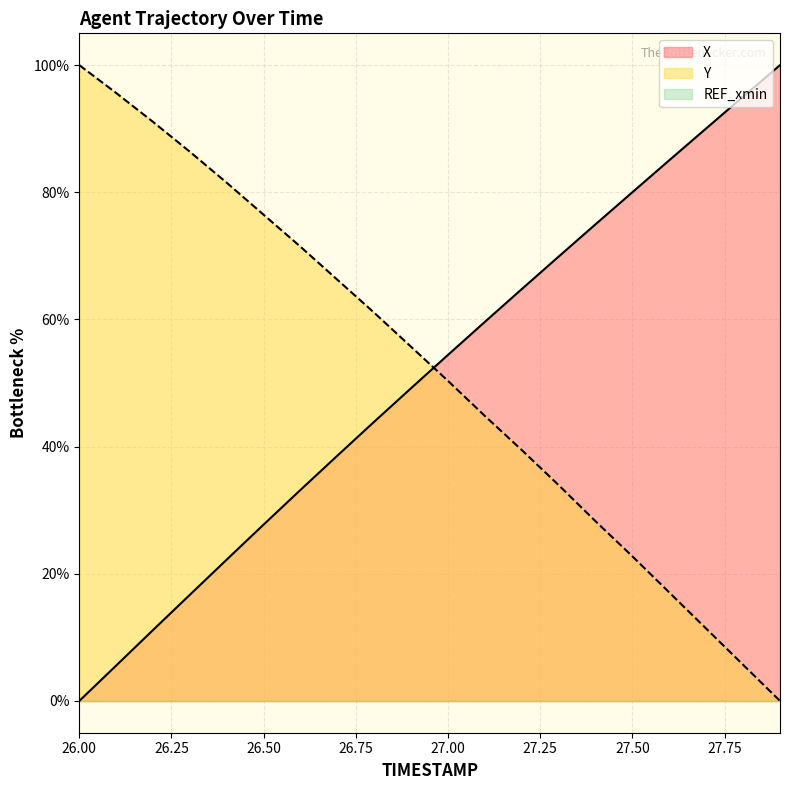

Which series has the largest total across all categories?

Y